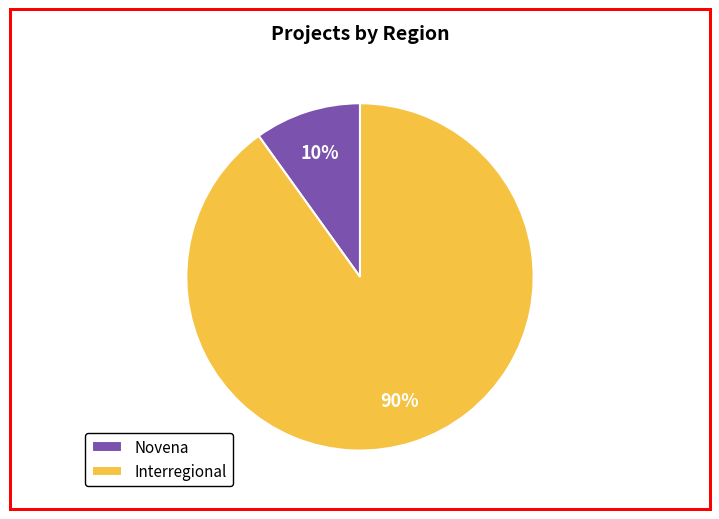

Between Novena and Interregional, which is larger?

Interregional